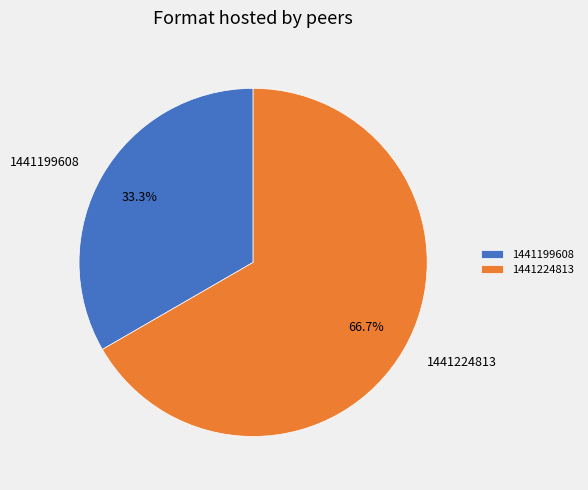

Rank the categories by value from lowest to highest.

1441199608, 1441224813